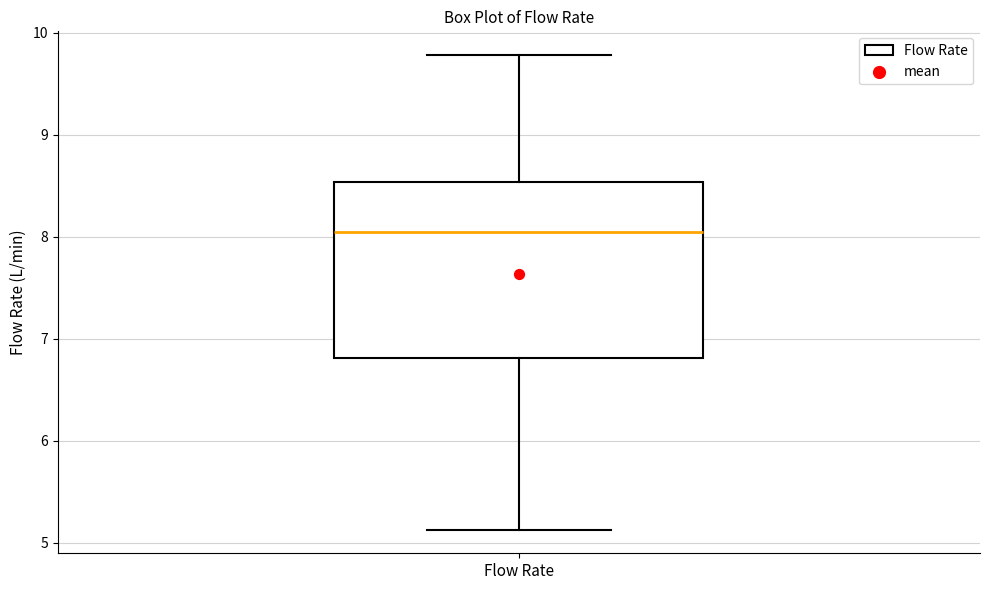

Where does the lower whisker of the box for Flow Rate end on the y-axis? The values are not printed on the chart, so give them approximately, as read against the axis.

5.1